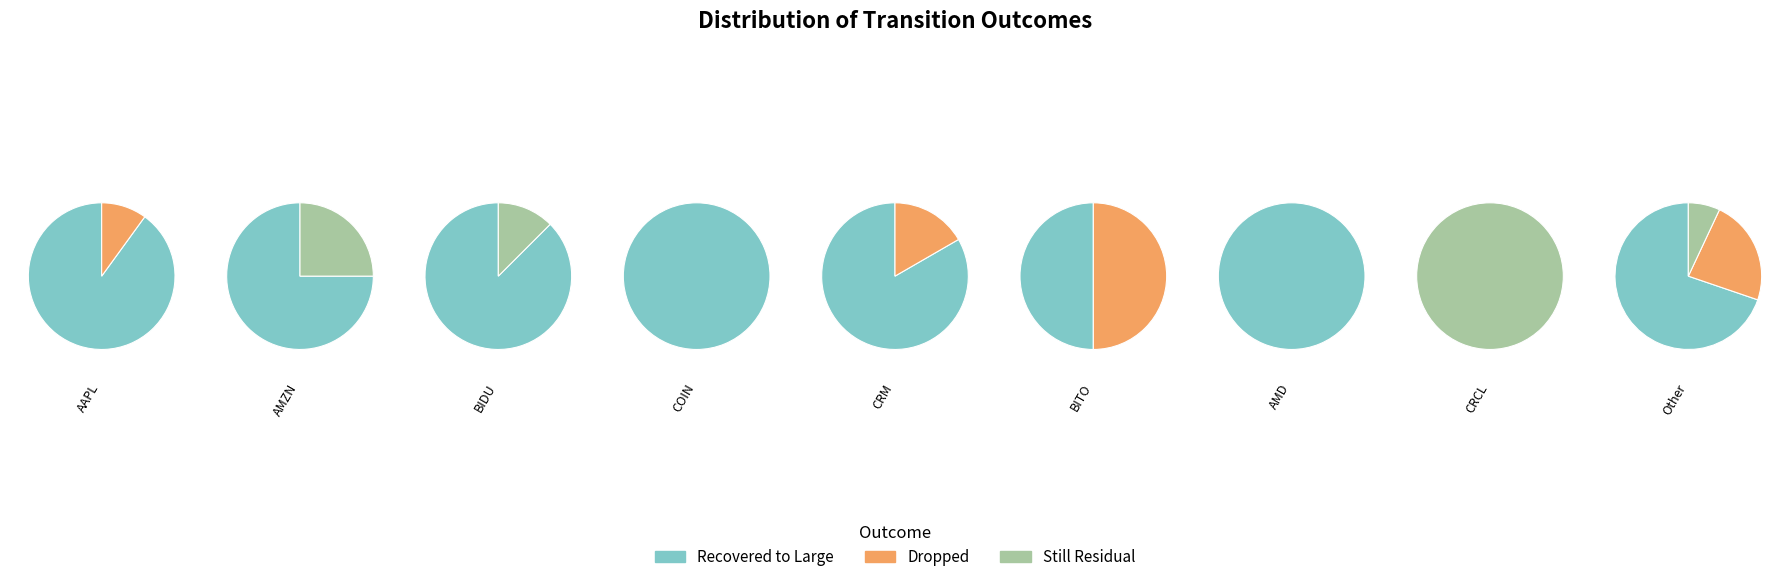

Which category has the biggest portion of the pie?

Recovered to Large